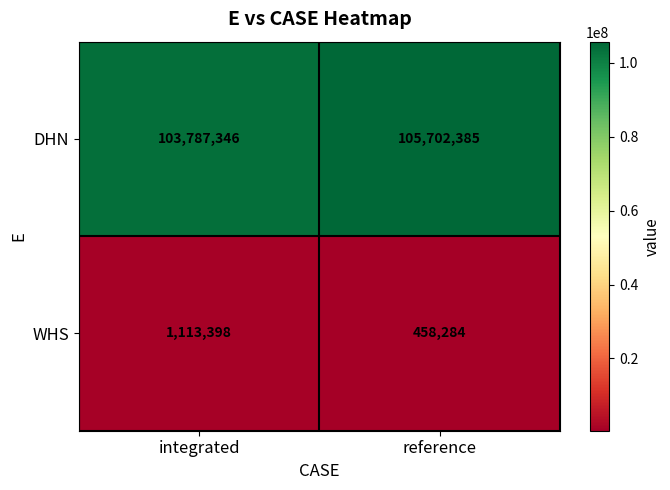

At integrated, list the series in order from largest to smallest.

DHN, WHS